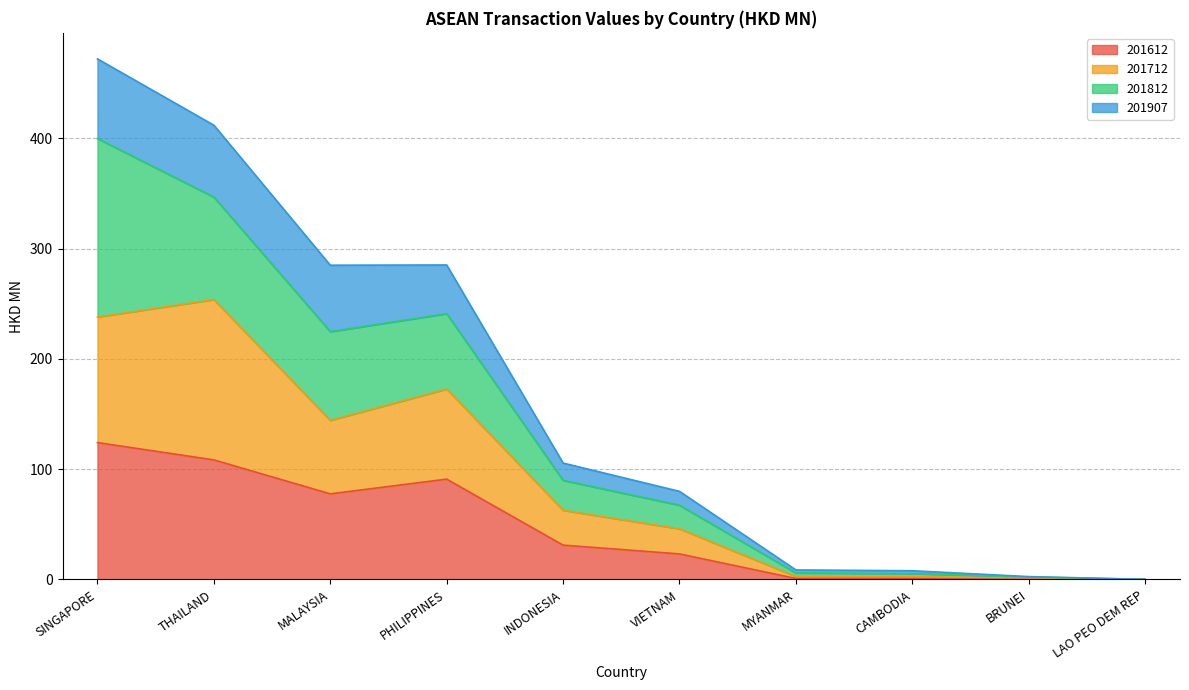

The 201612 series shows 121.5 at PHILIPPINES. True or false?

False